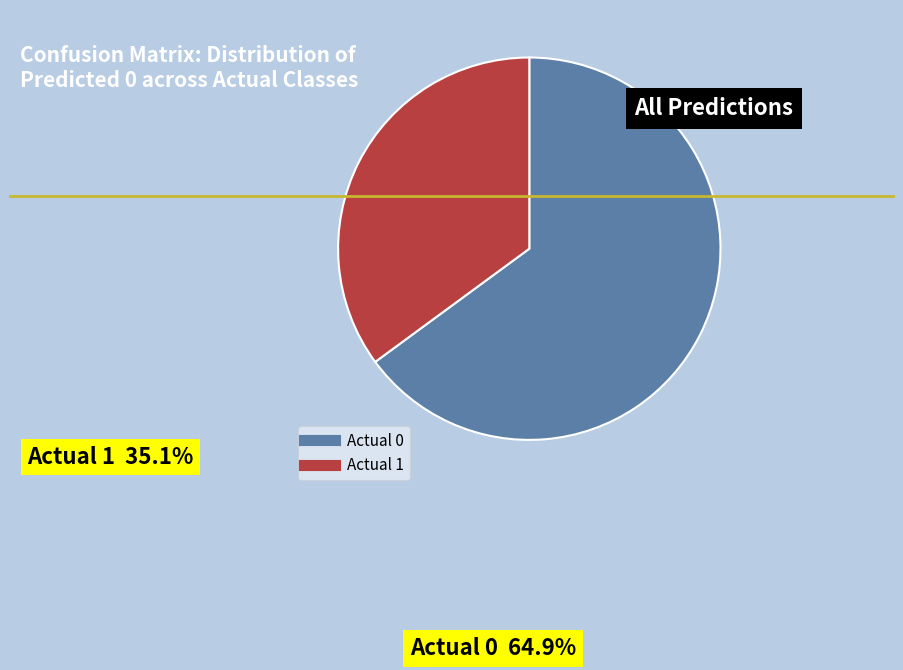

Do Actual 0 (Predicted 0: 507) and Actual 1 (Predicted 0: 274) together represent more than half of the pie?

Yes